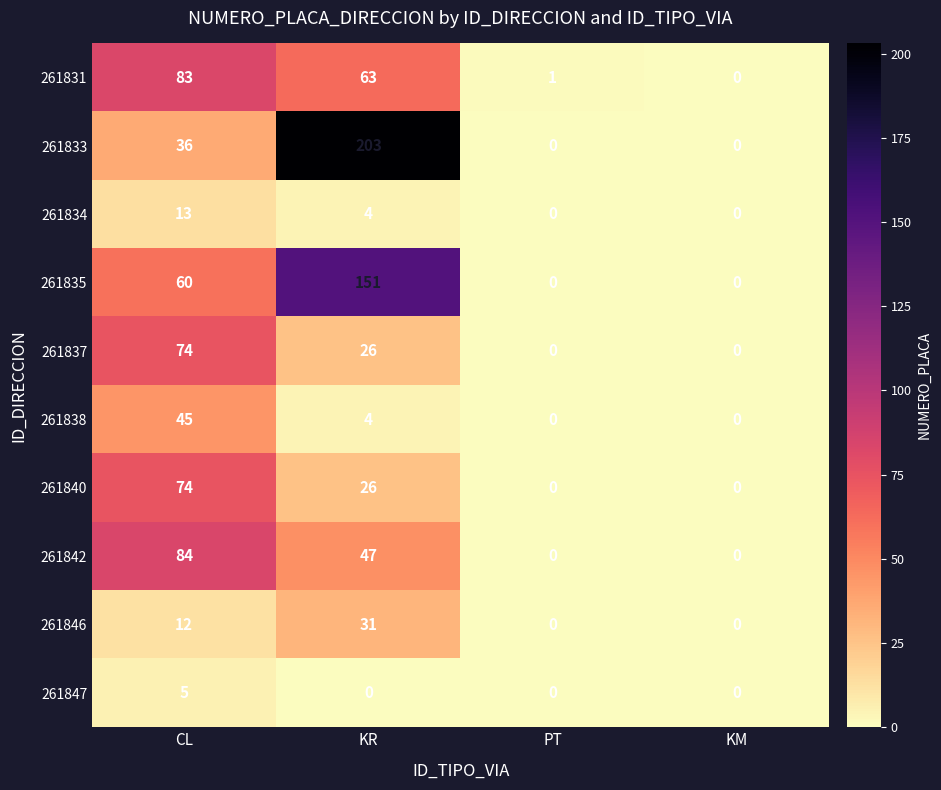

At which label is 261837 closest to 37?

KR